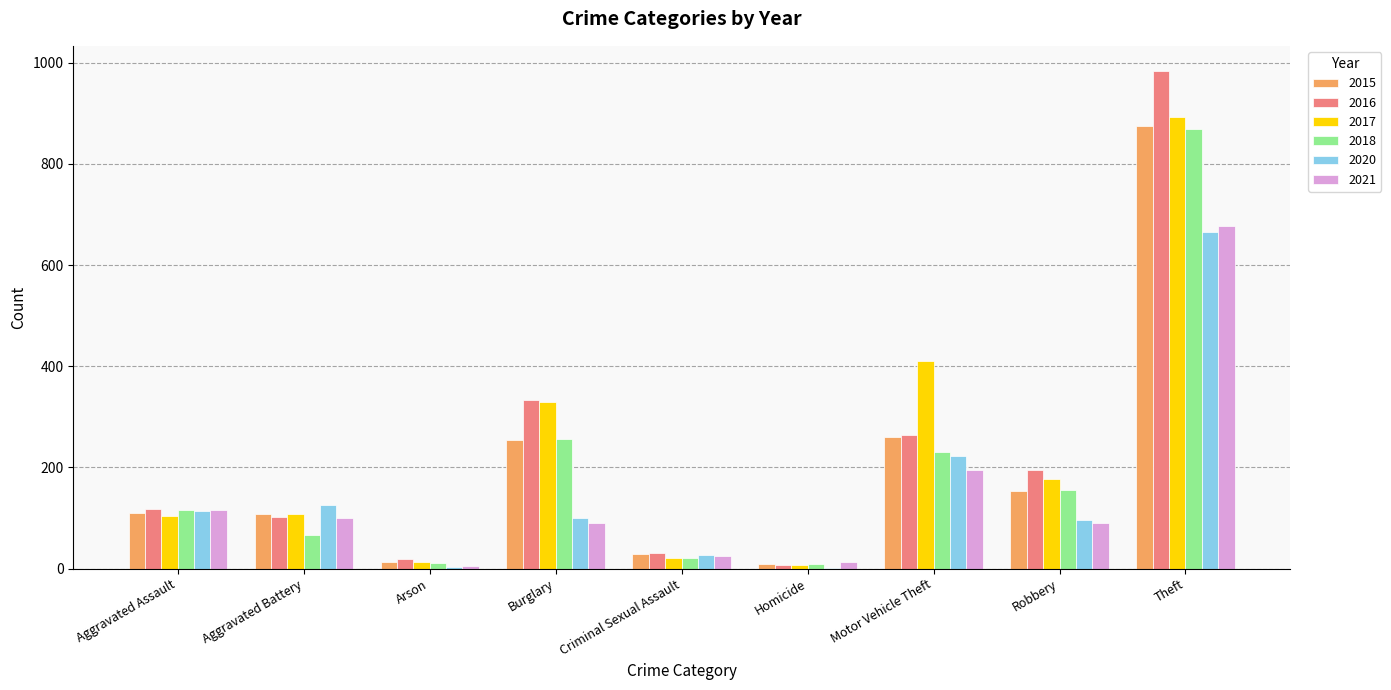

What are all the series names shown in the legend?

2015, 2016, 2017, 2018, 2020, 2021